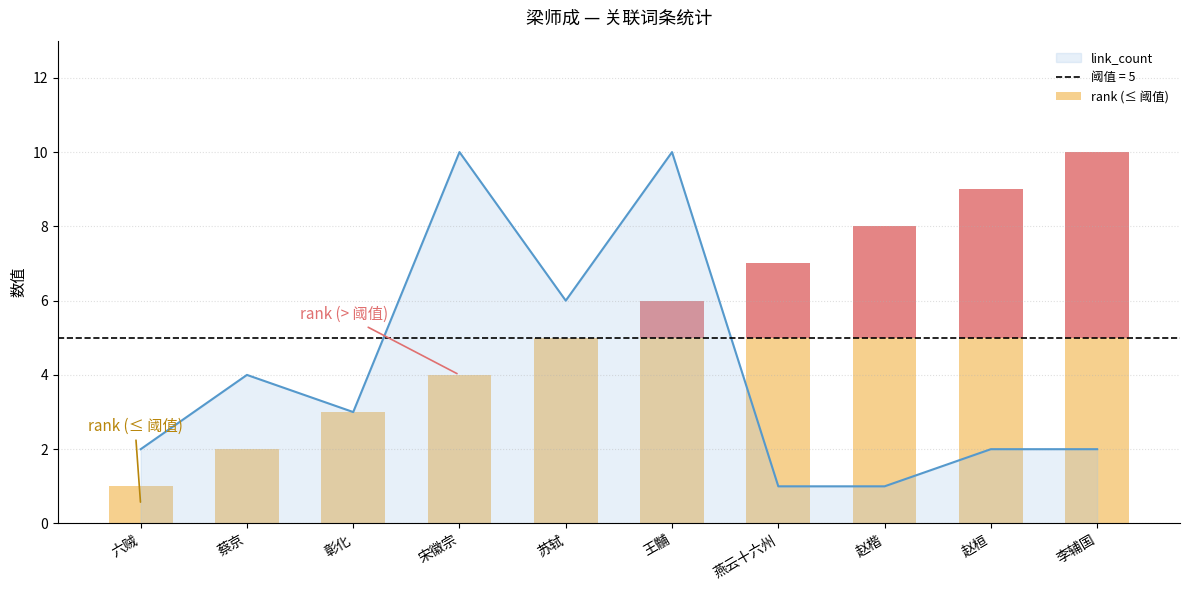

Reading right to left, extract all data points from this chart.

李辅国=2	赵桓=2	赵楷=1	燕云十六州=1	王黼=10	苏轼=6	宋徽宗=10	彰化=3	蔡京=4	六贼=2